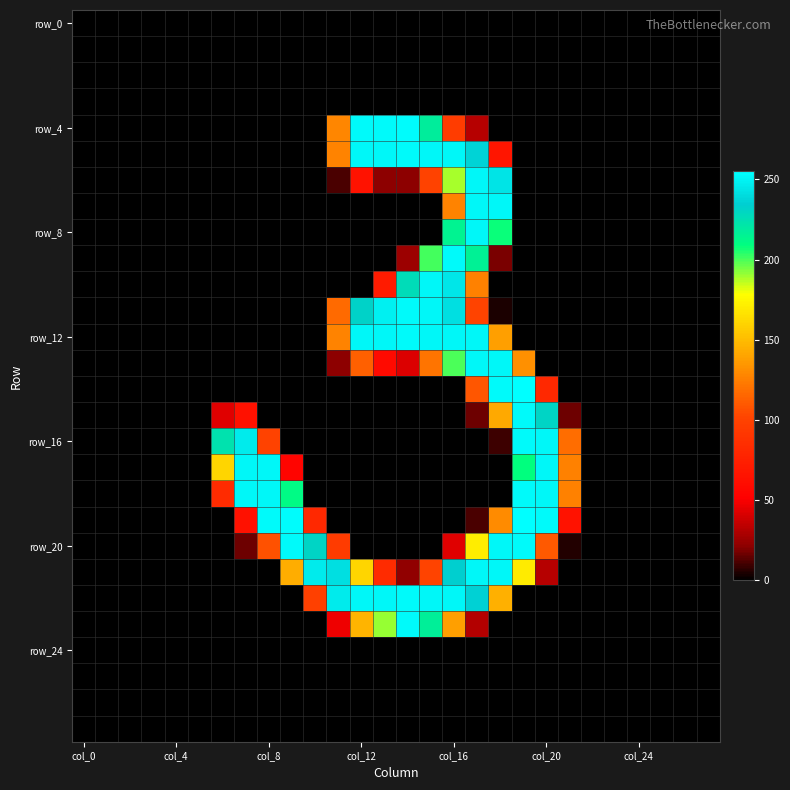

At which category does the chart reach its minimum across all series?

col_0